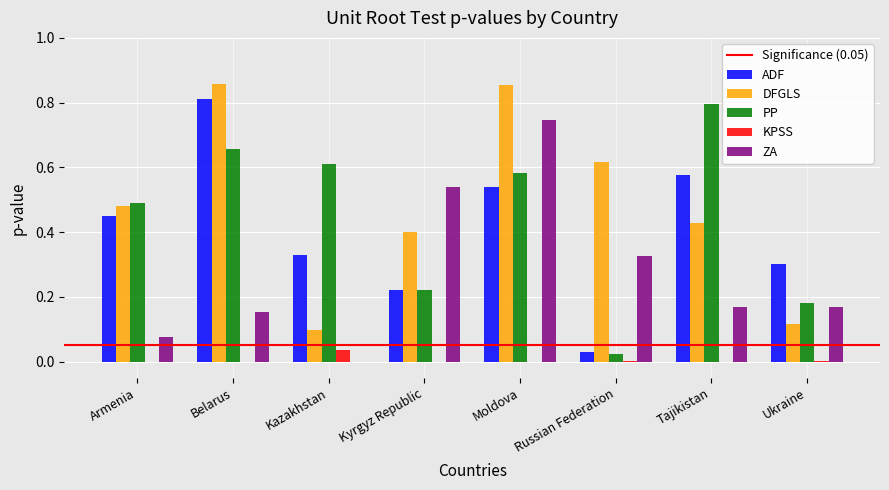

At which label does PP reach its peak?

Tajikistan